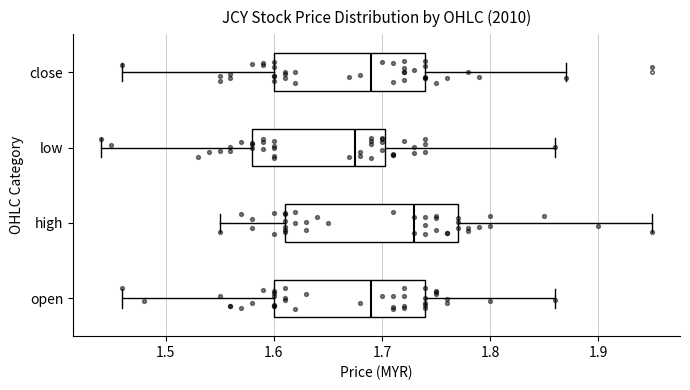

Comparing the boxes themselves (not the whiskers), which one is the widest?

high